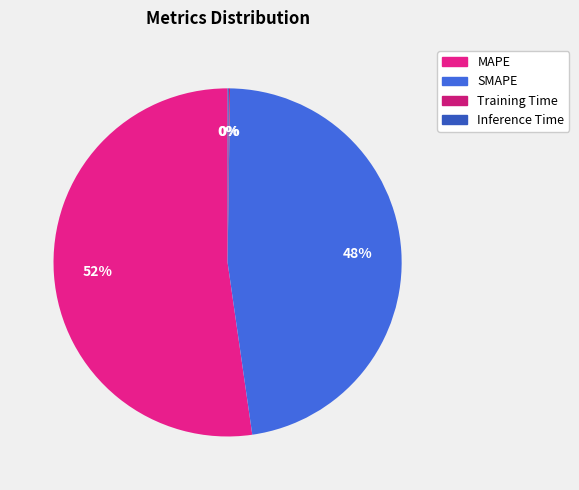

What percentage is the SMAPE slice, to the nearest percent?

48%